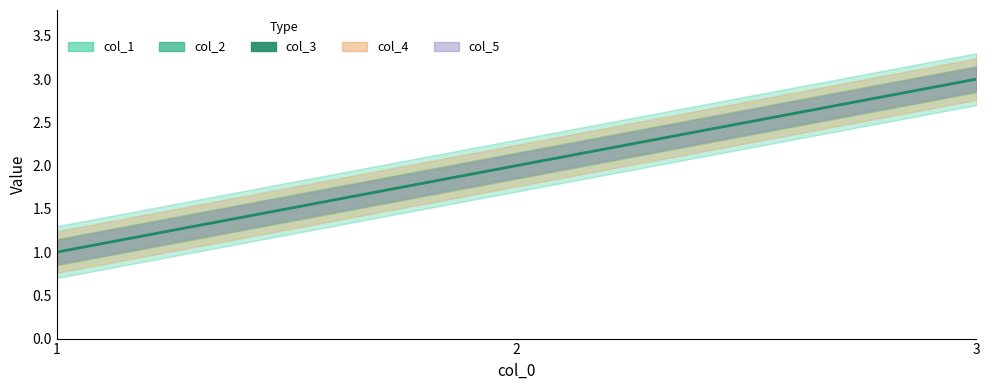

At which label is the value closest to 2?

2